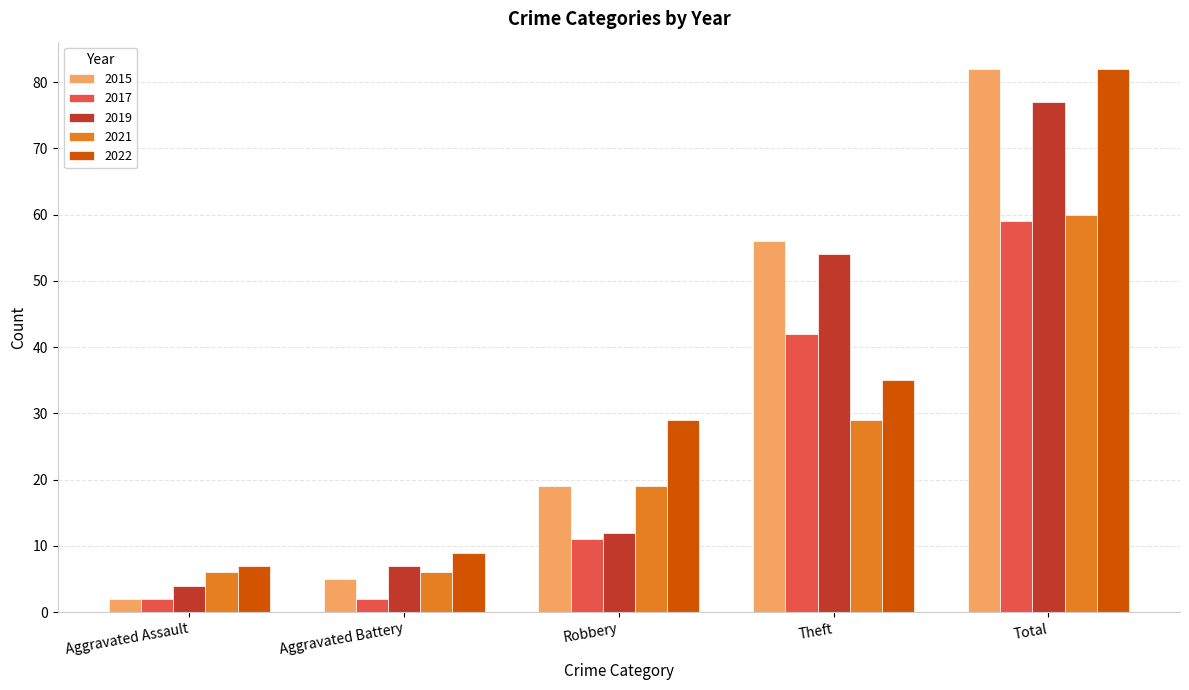

List the labels in order of 2015 value, smallest first.

Aggravated Assault, Aggravated Battery, Robbery, Theft, Total